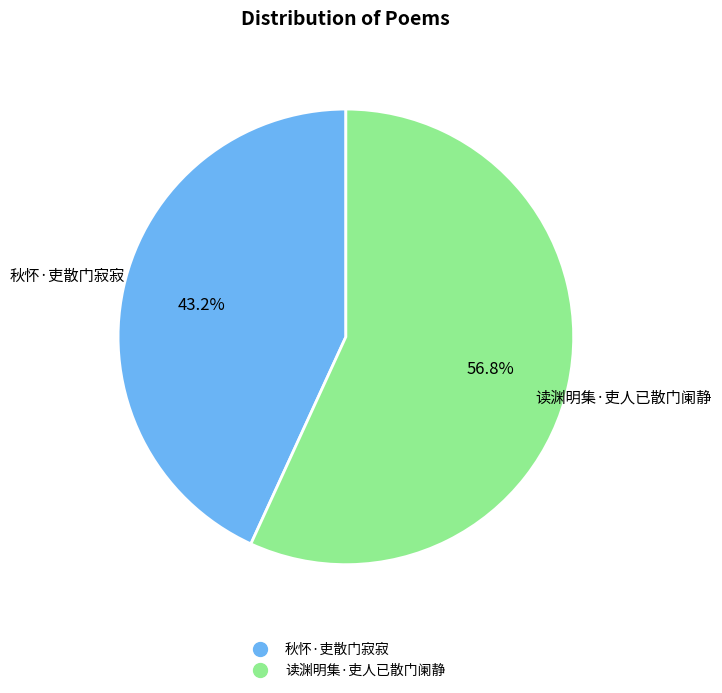

Rank the categories by value from lowest to highest.

秋怀·吏散门寂寂, 读渊明集·吏人已散门阑静